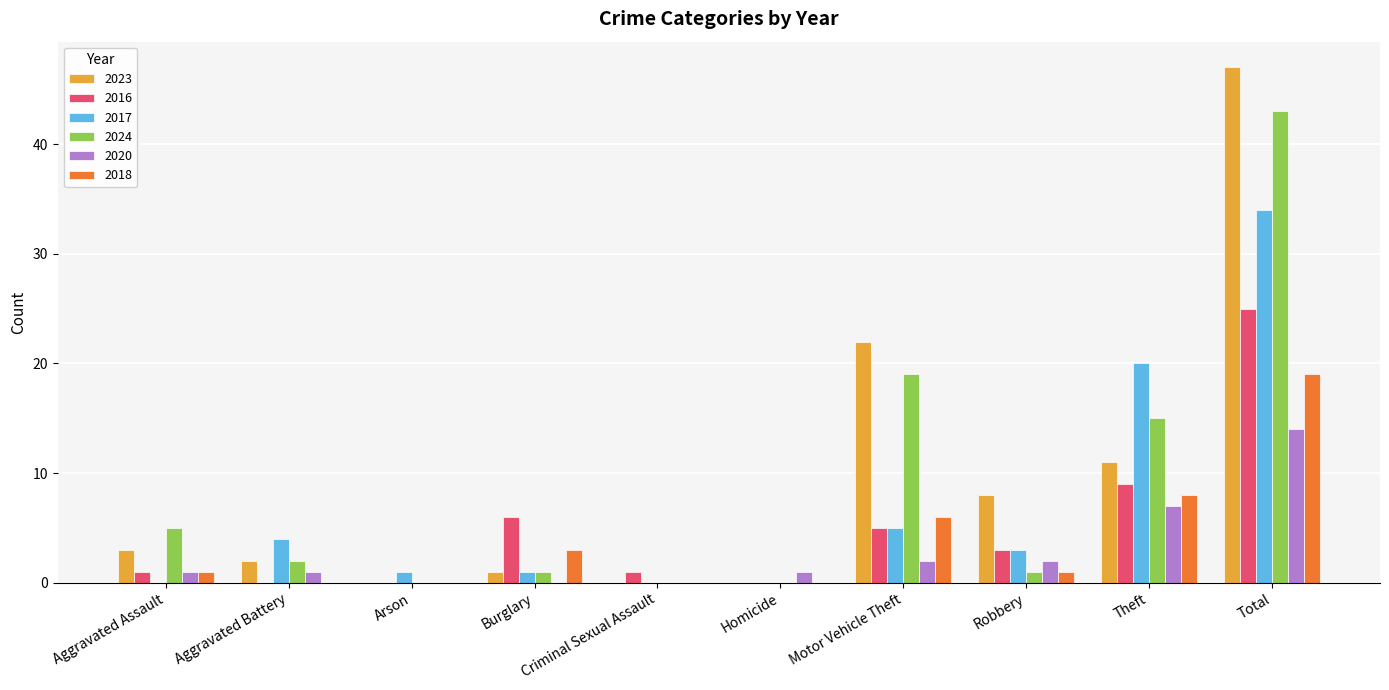

What is the spread (max minus min) of values at Motor Vehicle Theft?

20